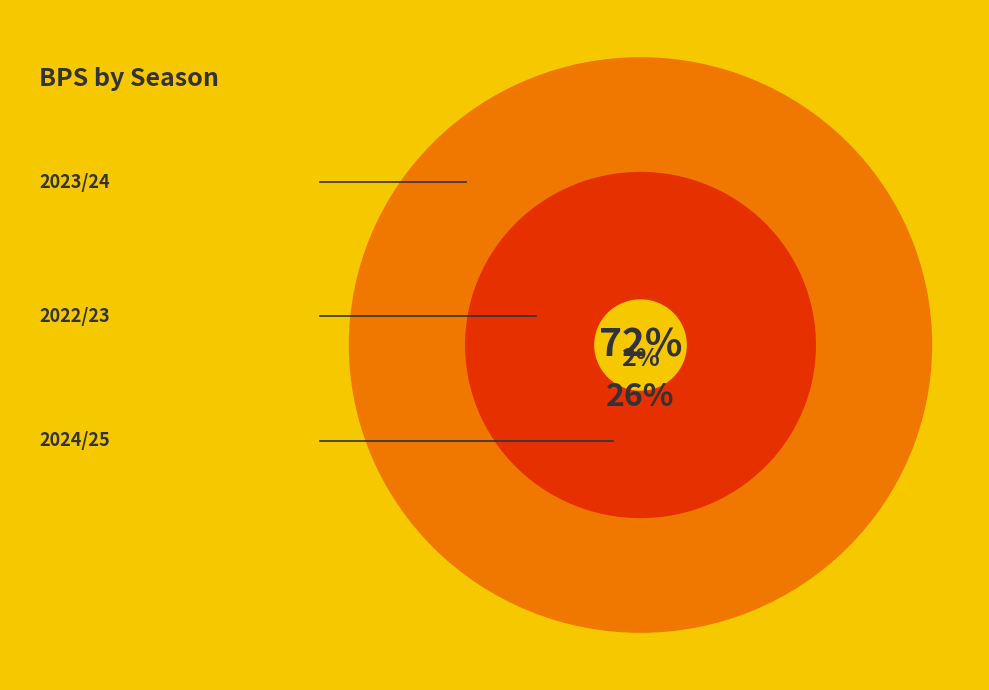

To the nearest percent, what percentage of the pie is 2024/25?

2%